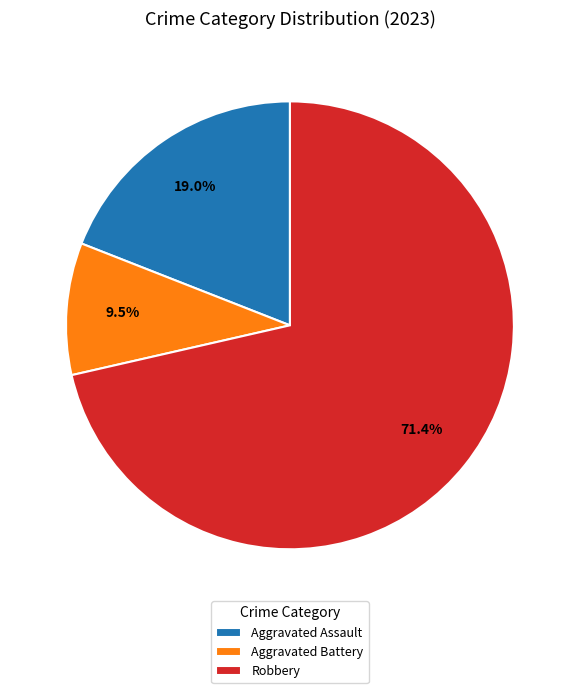

How many segments does this pie chart have?

3